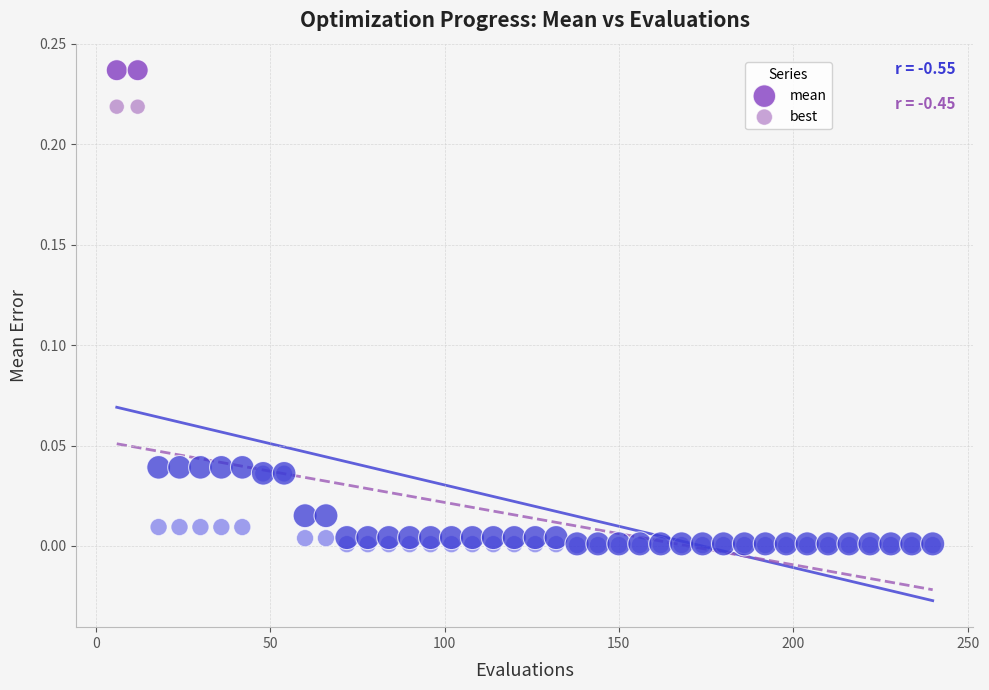

What are all the series names shown in the legend?

mean, best